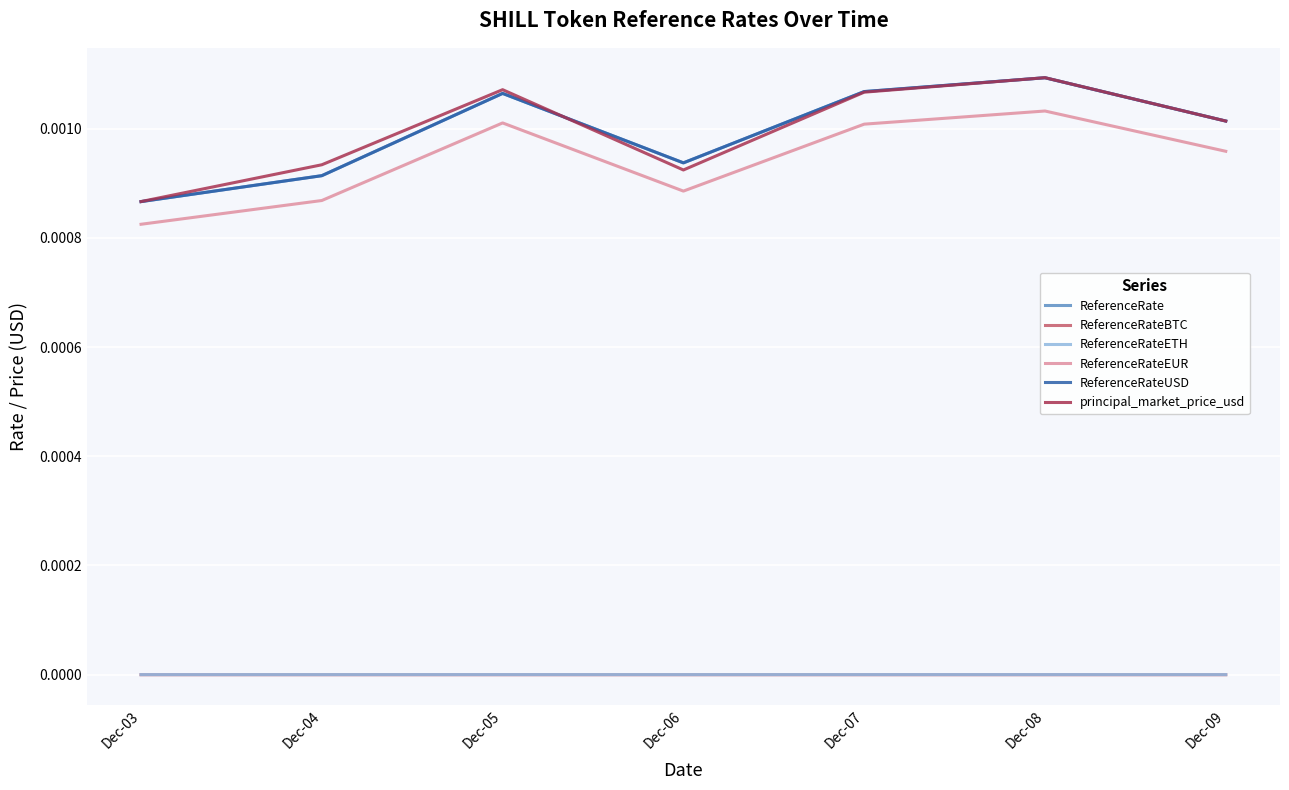

Does the chart have visible grid lines?

Yes